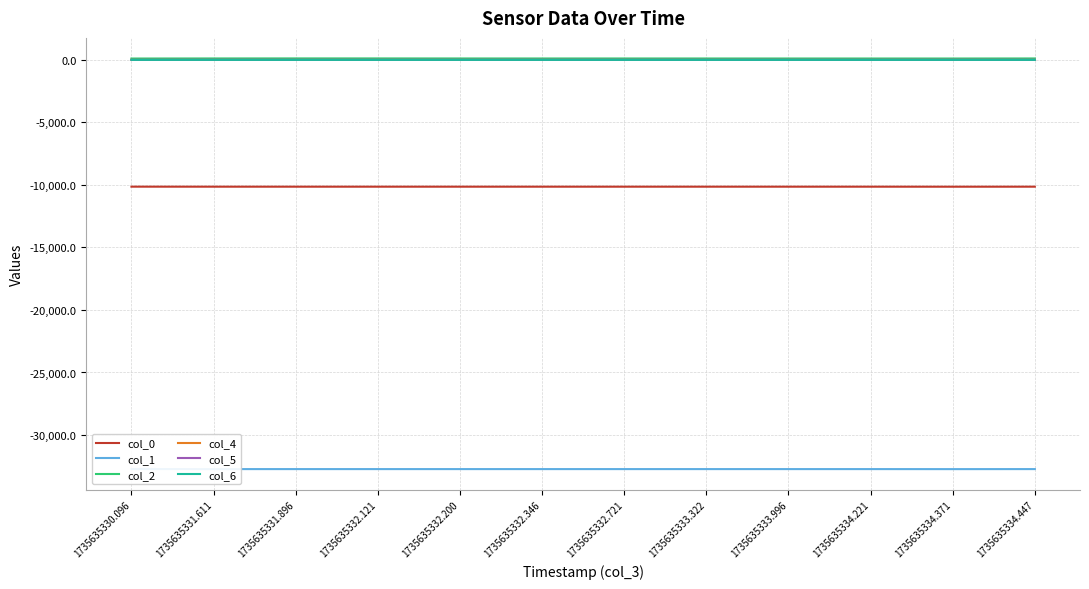

Reading right to left, transcribe all the data shown in this chart.

col_0: -10141.6	-10143.6	-10141.7	-10141.8	-10141.4	-10141.8	-10141.6	-10141.6	-10141.6	-10141.7	-10141.6	-10140.0
col_1: -32724.4	-32727.2	-32724.5	-32724.4	-32724.4	-32724.5	-32724.4	-32724.6	-32724.5	-32724.6	-32724.6	-32718.5
col_2: 112.0	107.5	108.0	108.6	109.9	110.7	110.0	111.4	114.6	115.5	112.5	106.1
col_4: 0.1	2.6	0.3	0.4	0.8	1.0	1.2	0.9	1.1	1.1	1.2	-0.8
col_5: 5.4	7.8	5.6	5.6	5.9	6.3	6.5	6.7	6.7	6.9	7.1	1.9
col_6: -0.6	-0.6	-0.6	-0.6	-0.6	-0.6	-0.6	-0.6	-0.6	-0.6	-0.6	-0.3